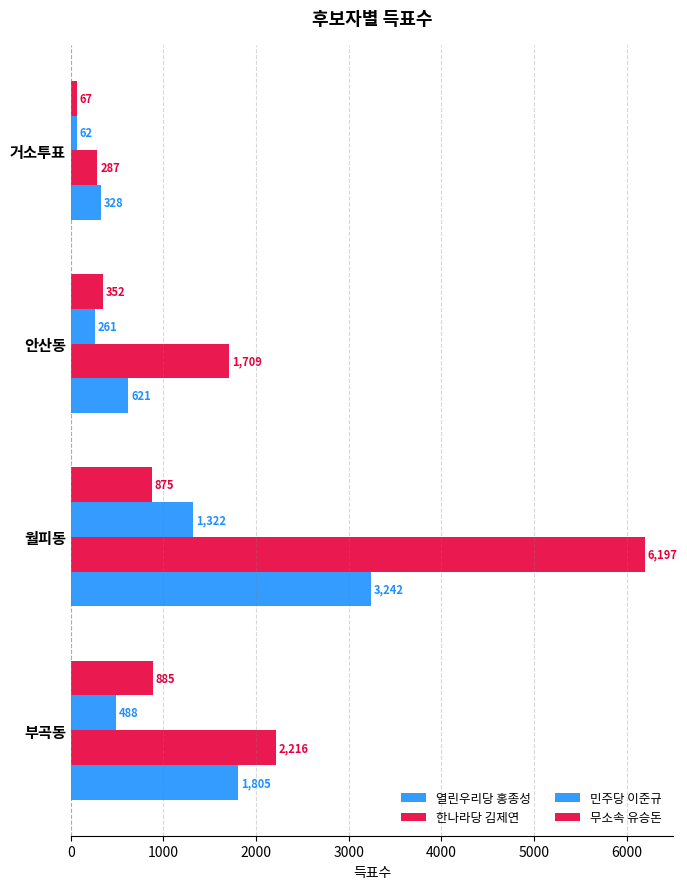

Which series has the largest total across all categories?

한나라당 김제연